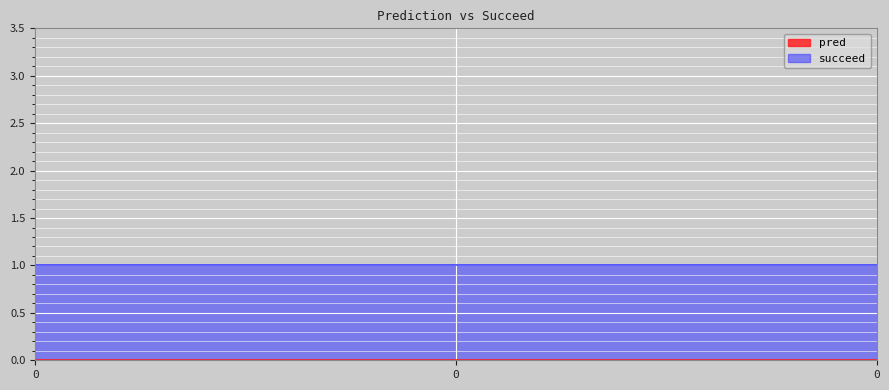

Reading left to right, transcribe all the data shown in this chart.

pred: 0=0	0=0	0=0
succeed: 0=1	0=1	0=1